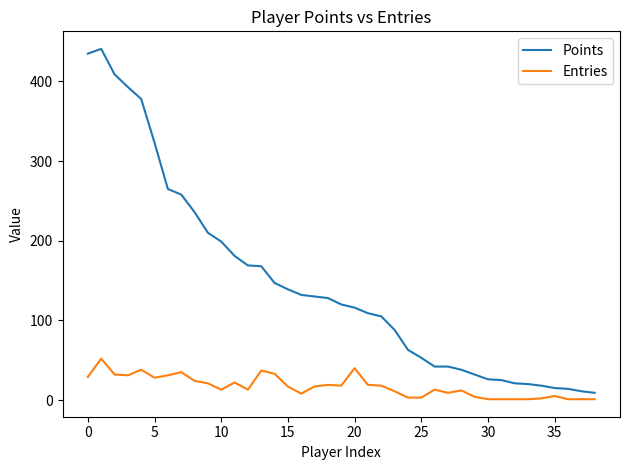

Which series has the largest range (max minus min)?

Points